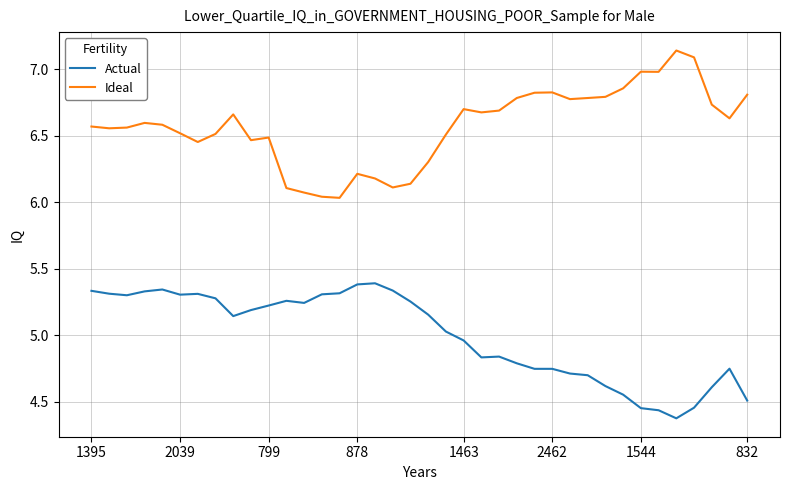

List the series in order of their peak value, highest first.

Ideal, Actual